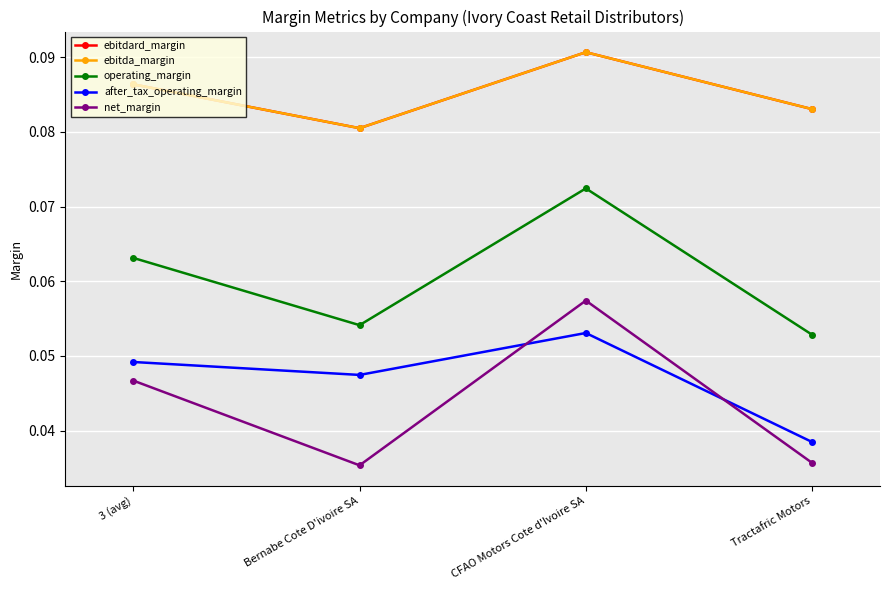

What value does the ebitda_margin series have at CFAO Motors Cote d'Ivoire SA?

0.1